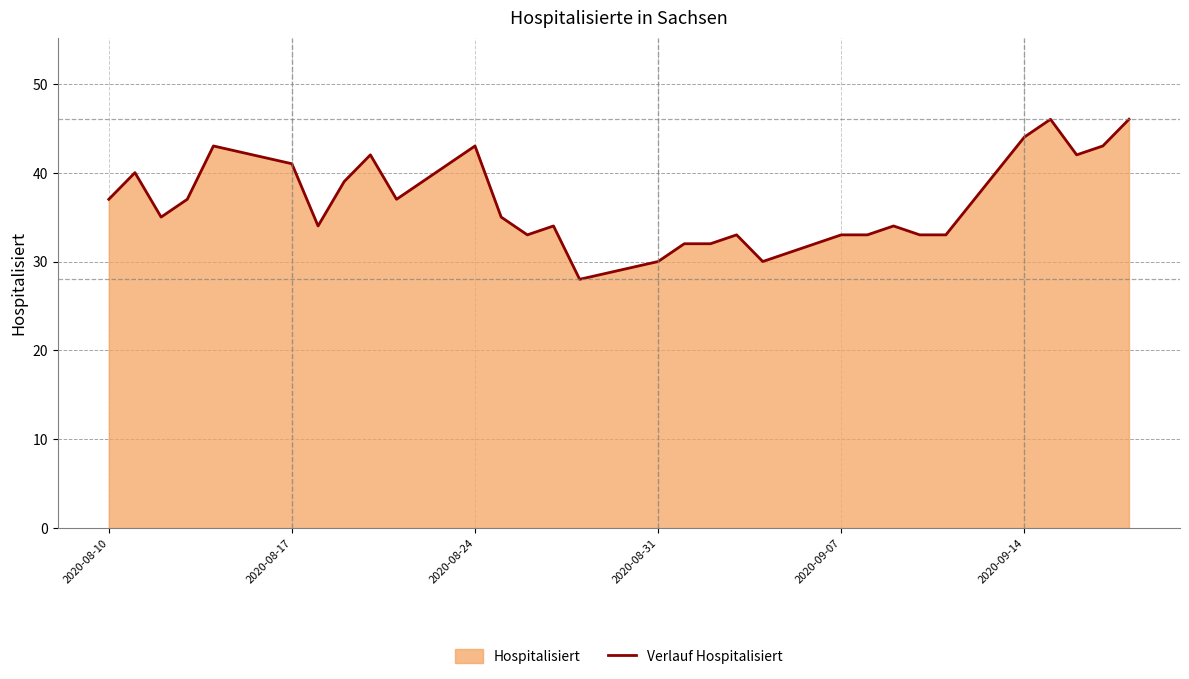

What is the minimum value shown in the chart?

28